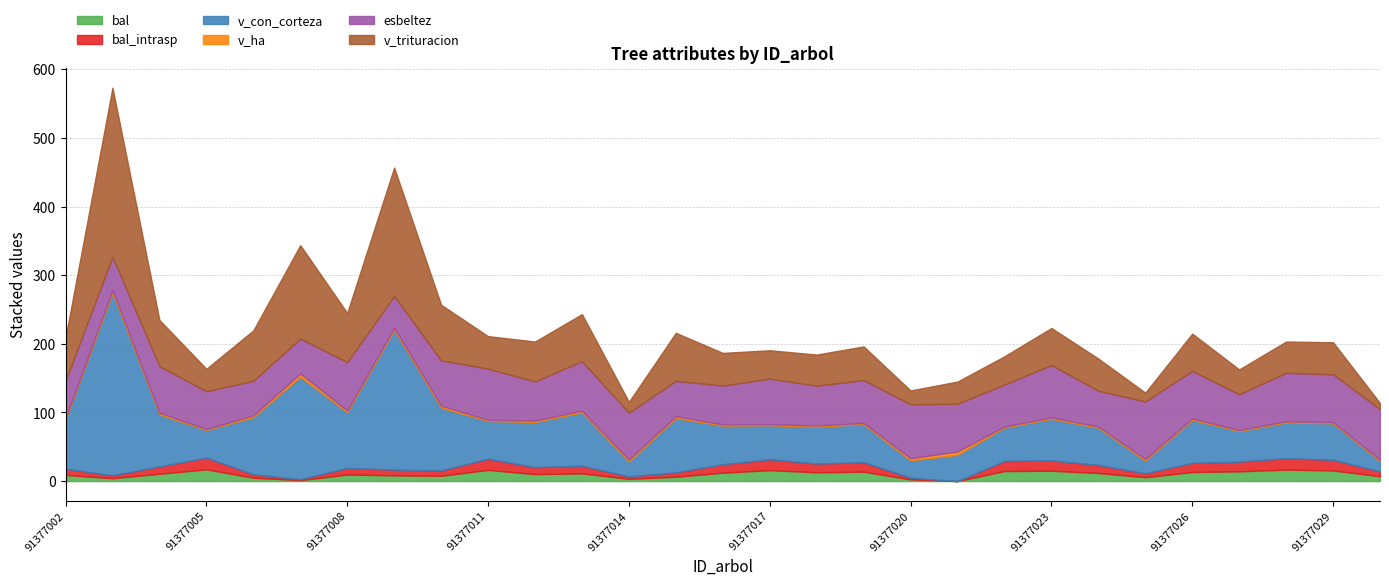

Where do bal_intrasp and v_ha first cross each other?

91377006 and 91377007